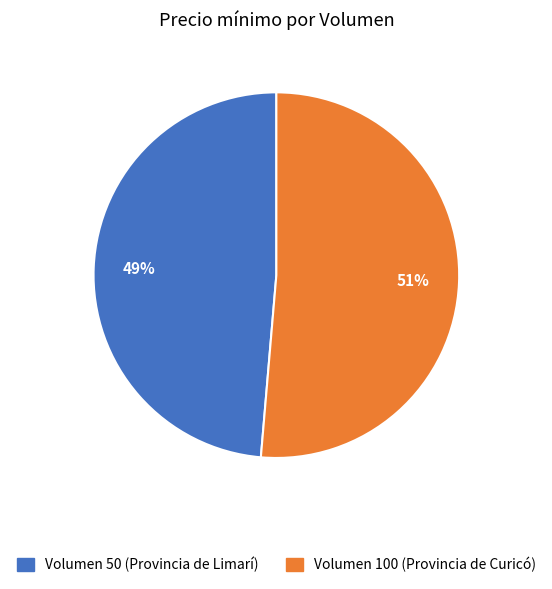

Which slice is the smallest?

Volumen 50 (Provincia de Limarí)